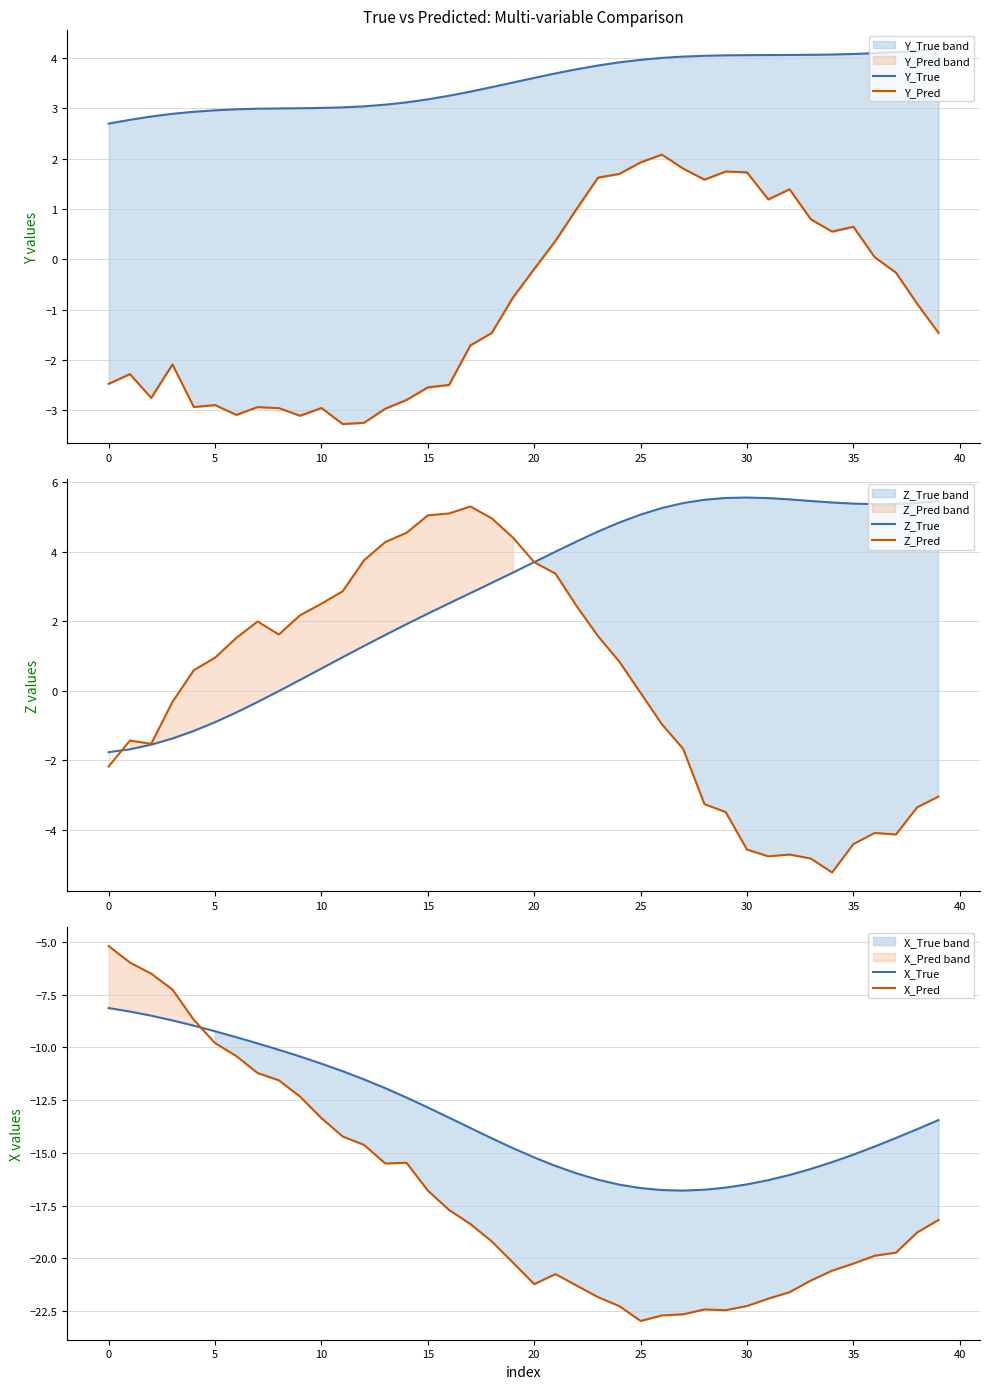

Which series has the largest range (max minus min)?

X_Pred